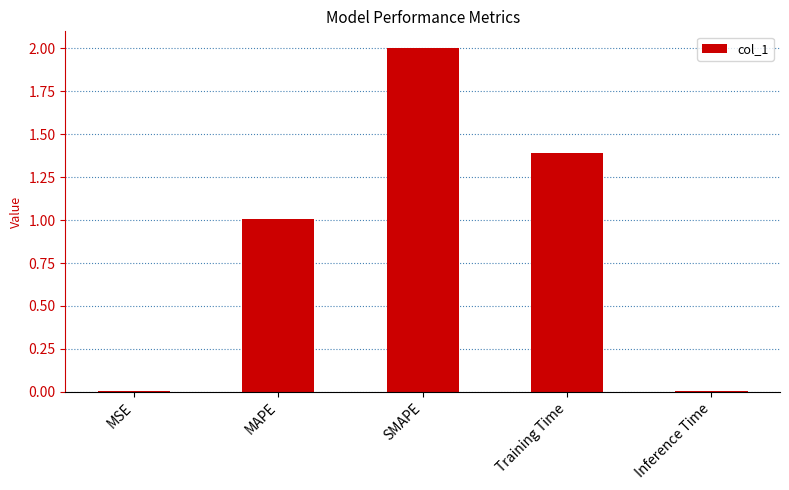

What is the change in value from MAPE to SMAPE?

+1.0